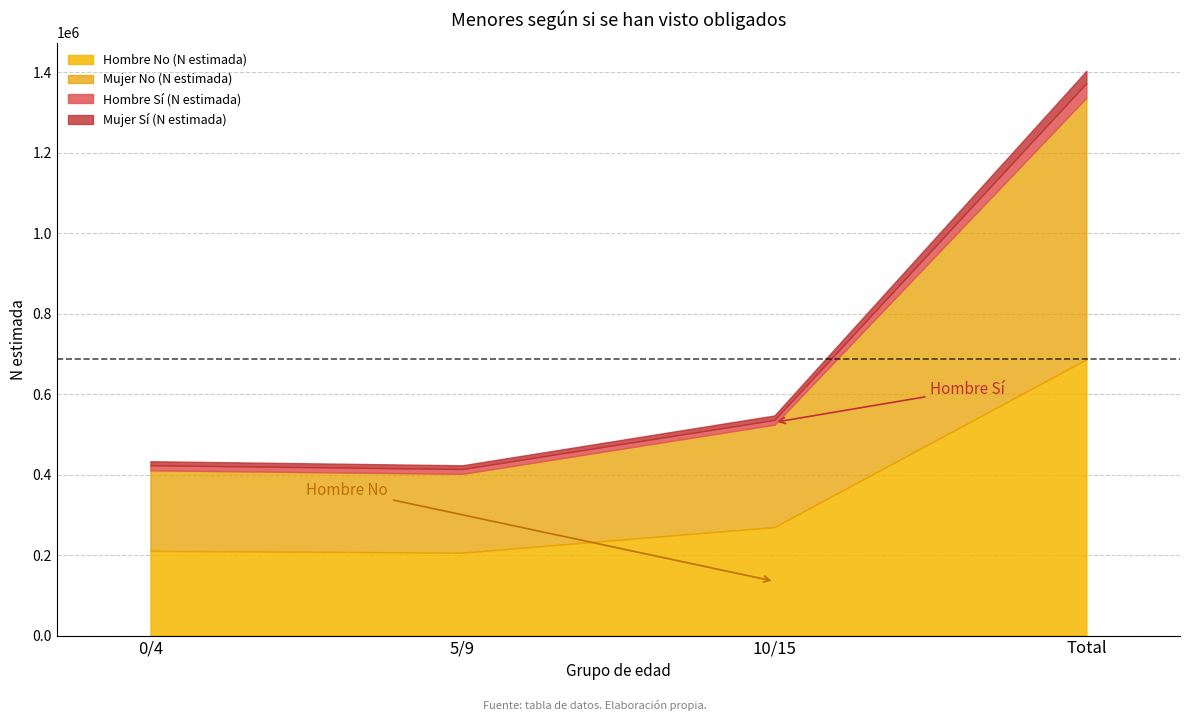

Which series has the largest range (max minus min)?

Hombre No (N estimada)